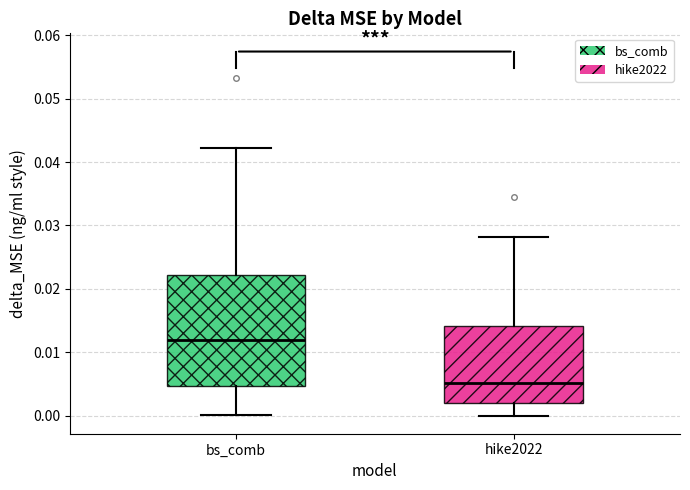

Reading left to right, read every box against the y-axis: the position of its median line, the range the box covers, and the ends of its whiskers. The values are not printed on the chart, so give them approximately, as read against the axis.

bs_comb: median 0.012, box 0.005 to 0.022, whiskers 0.000 to 0.042
hike2022: median 0.005, box 0.002 to 0.014, whiskers 0.000 to 0.028